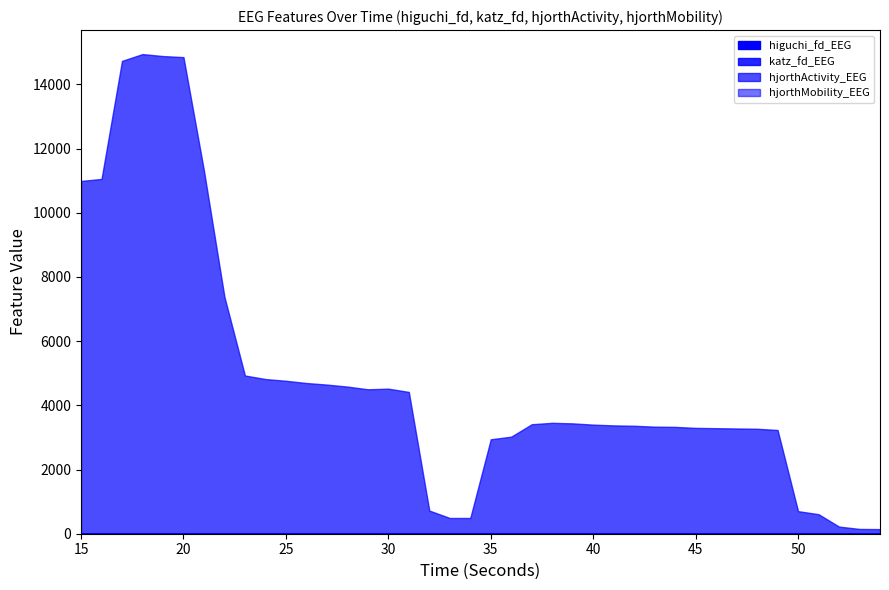

True or false: katz_fd_EEG has a value of 2.2 at 51.

True